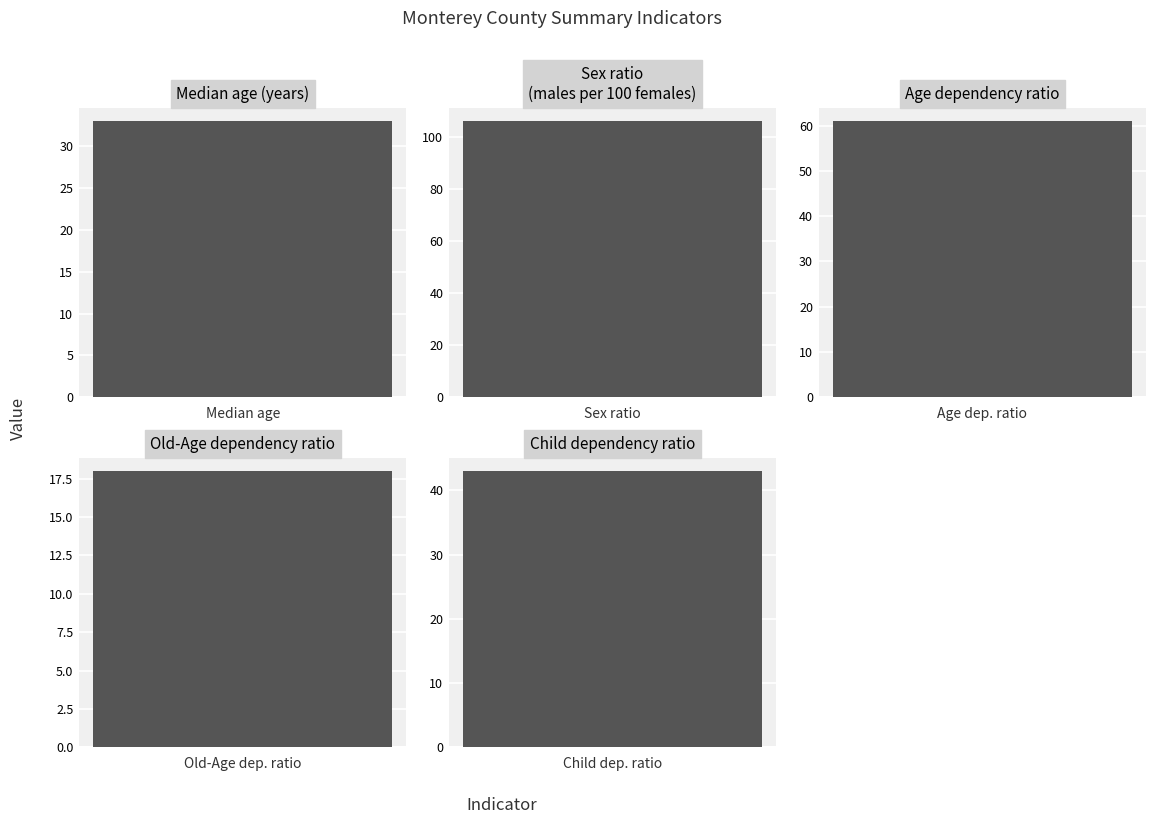

What is the smallest value displayed?

18.0